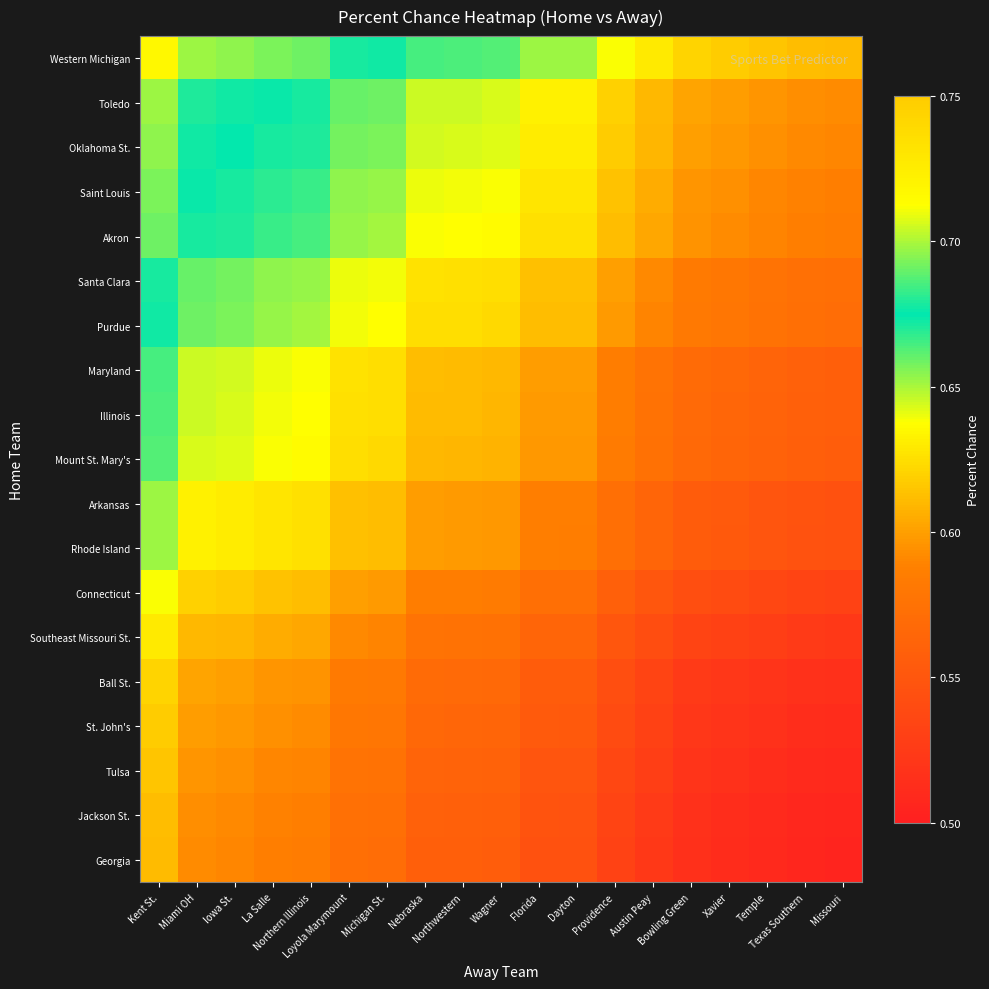

Reading right to left, list all the values displayed in this chart.

Western Michigan: Missouri=0.6	Texas Southern=0.6	Temple=0.6	Xavier=0.6	Bowling Green=0.6	Austin Peay=0.6	Providence=0.6	Dayton=0.7	Florida=0.7	Wagner=0.7	Northwestern=0.7	Nebraska=0.7	Michigan St.=0.7	Loyola Marymount=0.7	Northern Illinois=0.7	La Salle=0.7	Iowa St.=0.7	Miami OH=0.7	Kent St.=0.7
Toledo: Missouri=0.6	Texas Southern=0.6	Temple=0.6	Xavier=0.6	Bowling Green=0.6	Austin Peay=0.6	Providence=0.6	Dayton=0.6	Florida=0.6	Wagner=0.6	Northwestern=0.6	Nebraska=0.6	Michigan St.=0.7	Loyola Marymount=0.7	Northern Illinois=0.7	La Salle=0.7	Iowa St.=0.7	Miami OH=0.7	Kent St.=0.7
Oklahoma St.: Missouri=0.6	Texas Southern=0.6	Temple=0.6	Xavier=0.6	Bowling Green=0.6	Austin Peay=0.6	Providence=0.6	Dayton=0.6	Florida=0.6	Wagner=0.6	Northwestern=0.6	Nebraska=0.6	Michigan St.=0.7	Loyola Marymount=0.7	Northern Illinois=0.7	La Salle=0.7	Iowa St.=0.7	Miami OH=0.7	Kent St.=0.7
Saint Louis: Missouri=0.6	Texas Southern=0.6	Temple=0.6	Xavier=0.6	Bowling Green=0.6	Austin Peay=0.6	Providence=0.6	Dayton=0.6	Florida=0.6	Wagner=0.6	Northwestern=0.6	Nebraska=0.6	Michigan St.=0.7	Loyola Marymount=0.7	Northern Illinois=0.7	La Salle=0.7	Iowa St.=0.7	Miami OH=0.7	Kent St.=0.7
Akron: Missouri=0.6	Texas Southern=0.6	Temple=0.6	Xavier=0.6	Bowling Green=0.6	Austin Peay=0.6	Providence=0.6	Dayton=0.6	Florida=0.6	Wagner=0.6	Northwestern=0.6	Nebraska=0.6	Michigan St.=0.7	Loyola Marymount=0.7	Northern Illinois=0.7	La Salle=0.7	Iowa St.=0.7	Miami OH=0.7	Kent St.=0.7
Santa Clara: Missouri=0.6	Texas Southern=0.6	Temple=0.6	Xavier=0.6	Bowling Green=0.6	Austin Peay=0.6	Providence=0.6	Dayton=0.6	Florida=0.6	Wagner=0.6	Northwestern=0.6	Nebraska=0.6	Michigan St.=0.6	Loyola Marymount=0.6	Northern Illinois=0.7	La Salle=0.7	Iowa St.=0.7	Miami OH=0.7	Kent St.=0.7
Purdue: Missouri=0.6	Texas Southern=0.6	Temple=0.6	Xavier=0.6	Bowling Green=0.6	Austin Peay=0.6	Providence=0.6	Dayton=0.6	Florida=0.6	Wagner=0.6	Northwestern=0.6	Nebraska=0.6	Michigan St.=0.6	Loyola Marymount=0.6	Northern Illinois=0.7	La Salle=0.7	Iowa St.=0.7	Miami OH=0.7	Kent St.=0.7
Maryland: Missouri=0.6	Texas Southern=0.6	Temple=0.6	Xavier=0.6	Bowling Green=0.6	Austin Peay=0.6	Providence=0.6	Dayton=0.6	Florida=0.6	Wagner=0.6	Northwestern=0.6	Nebraska=0.6	Michigan St.=0.6	Loyola Marymount=0.6	Northern Illinois=0.6	La Salle=0.6	Iowa St.=0.6	Miami OH=0.6	Kent St.=0.7
Illinois: Missouri=0.6	Texas Southern=0.6	Temple=0.6	Xavier=0.6	Bowling Green=0.6	Austin Peay=0.6	Providence=0.6	Dayton=0.6	Florida=0.6	Wagner=0.6	Northwestern=0.6	Nebraska=0.6	Michigan St.=0.6	Loyola Marymount=0.6	Northern Illinois=0.6	La Salle=0.6	Iowa St.=0.6	Miami OH=0.6	Kent St.=0.7
Mount St. Mary's: Missouri=0.6	Texas Southern=0.6	Temple=0.6	Xavier=0.6	Bowling Green=0.6	Austin Peay=0.6	Providence=0.6	Dayton=0.6	Florida=0.6	Wagner=0.6	Northwestern=0.6	Nebraska=0.6	Michigan St.=0.6	Loyola Marymount=0.6	Northern Illinois=0.6	La Salle=0.6	Iowa St.=0.6	Miami OH=0.6	Kent St.=0.7
Arkansas: Missouri=0.5	Texas Southern=0.5	Temple=0.5	Xavier=0.6	Bowling Green=0.6	Austin Peay=0.6	Providence=0.6	Dayton=0.6	Florida=0.6	Wagner=0.6	Northwestern=0.6	Nebraska=0.6	Michigan St.=0.6	Loyola Marymount=0.6	Northern Illinois=0.6	La Salle=0.6	Iowa St.=0.6	Miami OH=0.6	Kent St.=0.7
Rhode Island: Missouri=0.5	Texas Southern=0.5	Temple=0.5	Xavier=0.6	Bowling Green=0.6	Austin Peay=0.6	Providence=0.6	Dayton=0.6	Florida=0.6	Wagner=0.6	Northwestern=0.6	Nebraska=0.6	Michigan St.=0.6	Loyola Marymount=0.6	Northern Illinois=0.6	La Salle=0.6	Iowa St.=0.6	Miami OH=0.6	Kent St.=0.7
Connecticut: Missouri=0.5	Texas Southern=0.5	Temple=0.5	Xavier=0.5	Bowling Green=0.5	Austin Peay=0.6	Providence=0.6	Dayton=0.6	Florida=0.6	Wagner=0.6	Northwestern=0.6	Nebraska=0.6	Michigan St.=0.6	Loyola Marymount=0.6	Northern Illinois=0.6	La Salle=0.6	Iowa St.=0.6	Miami OH=0.6	Kent St.=0.6
Southeast Missouri St.: Missouri=0.5	Texas Southern=0.5	Temple=0.5	Xavier=0.5	Bowling Green=0.5	Austin Peay=0.5	Providence=0.6	Dayton=0.6	Florida=0.6	Wagner=0.6	Northwestern=0.6	Nebraska=0.6	Michigan St.=0.6	Loyola Marymount=0.6	Northern Illinois=0.6	La Salle=0.6	Iowa St.=0.6	Miami OH=0.6	Kent St.=0.6
Ball St.: Missouri=0.5	Texas Southern=0.5	Temple=0.5	Xavier=0.5	Bowling Green=0.5	Austin Peay=0.5	Providence=0.5	Dayton=0.6	Florida=0.6	Wagner=0.6	Northwestern=0.6	Nebraska=0.6	Michigan St.=0.6	Loyola Marymount=0.6	Northern Illinois=0.6	La Salle=0.6	Iowa St.=0.6	Miami OH=0.6	Kent St.=0.6
St. John's: Missouri=0.5	Texas Southern=0.5	Temple=0.5	Xavier=0.5	Bowling Green=0.5	Austin Peay=0.5	Providence=0.5	Dayton=0.6	Florida=0.6	Wagner=0.6	Northwestern=0.6	Nebraska=0.6	Michigan St.=0.6	Loyola Marymount=0.6	Northern Illinois=0.6	La Salle=0.6	Iowa St.=0.6	Miami OH=0.6	Kent St.=0.6
Tulsa: Missouri=0.5	Texas Southern=0.5	Temple=0.5	Xavier=0.5	Bowling Green=0.5	Austin Peay=0.5	Providence=0.5	Dayton=0.5	Florida=0.5	Wagner=0.6	Northwestern=0.6	Nebraska=0.6	Michigan St.=0.6	Loyola Marymount=0.6	Northern Illinois=0.6	La Salle=0.6	Iowa St.=0.6	Miami OH=0.6	Kent St.=0.6
Jackson St.: Missouri=0.5	Texas Southern=0.5	Temple=0.5	Xavier=0.5	Bowling Green=0.5	Austin Peay=0.5	Providence=0.5	Dayton=0.5	Florida=0.5	Wagner=0.6	Northwestern=0.6	Nebraska=0.6	Michigan St.=0.6	Loyola Marymount=0.6	Northern Illinois=0.6	La Salle=0.6	Iowa St.=0.6	Miami OH=0.6	Kent St.=0.6
Georgia: Missouri=0.5	Texas Southern=0.5	Temple=0.5	Xavier=0.5	Bowling Green=0.5	Austin Peay=0.5	Providence=0.5	Dayton=0.5	Florida=0.5	Wagner=0.6	Northwestern=0.6	Nebraska=0.6	Michigan St.=0.6	Loyola Marymount=0.6	Northern Illinois=0.6	La Salle=0.6	Iowa St.=0.6	Miami OH=0.6	Kent St.=0.6